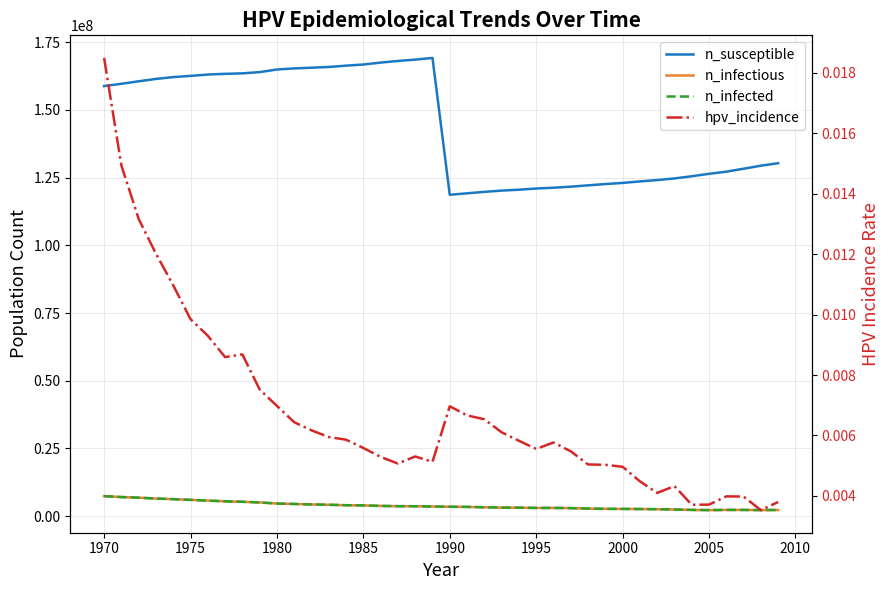

True or false: n_susceptible and n_infected intersect in this chart.

False